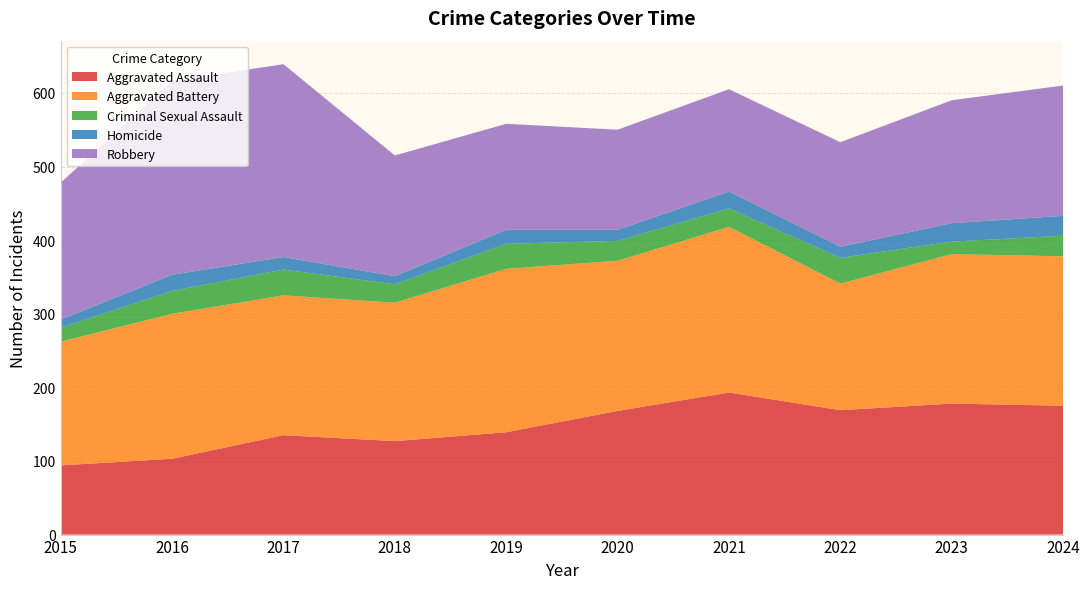

Reading right to left, what are all the values shown in this chart?

Aggravated Assault: 175	178	169	193	168	139	127	135	103	94
Aggravated Battery: 203	203	172	225	204	222	188	190	197	168
Criminal Sexual Assault: 28	17	35	25	27	34	25	35	31	19
Homicide: 27	25	15	23	15	19	11	17	22	11
Robbery: 177	167	142	139	136	144	164	262	263	186